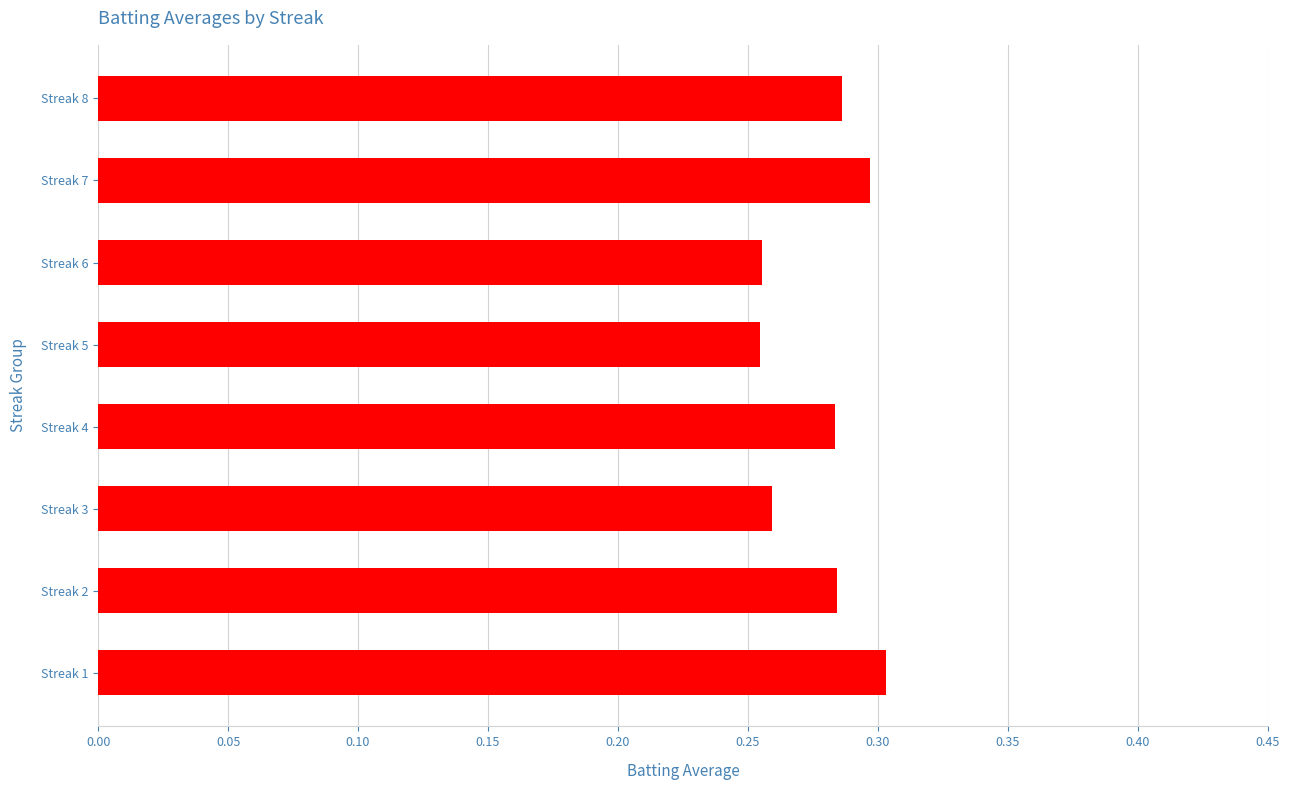

True or false: the data shows 0.3 at Streak 7.

True